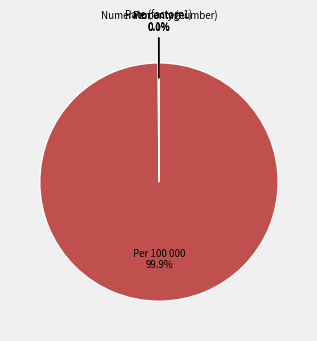

What portion of the pie excludes Per 100 000?

0.1%